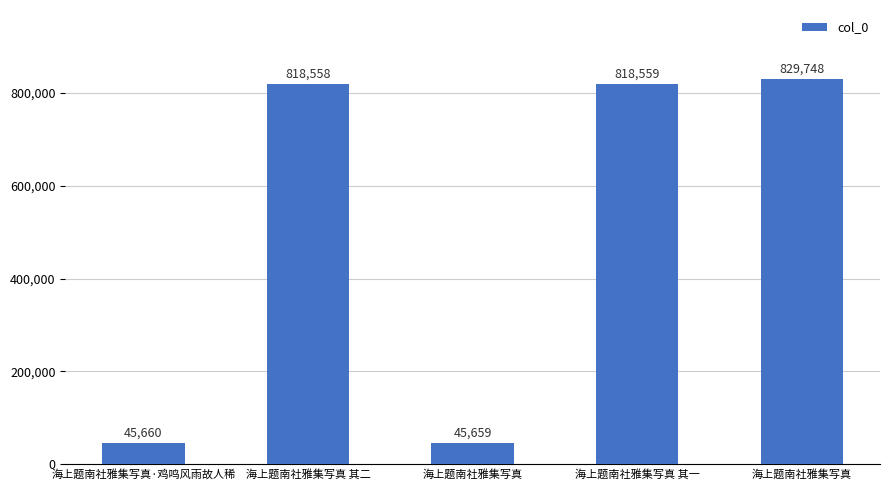

What is the maximum value shown in the chart?

829748